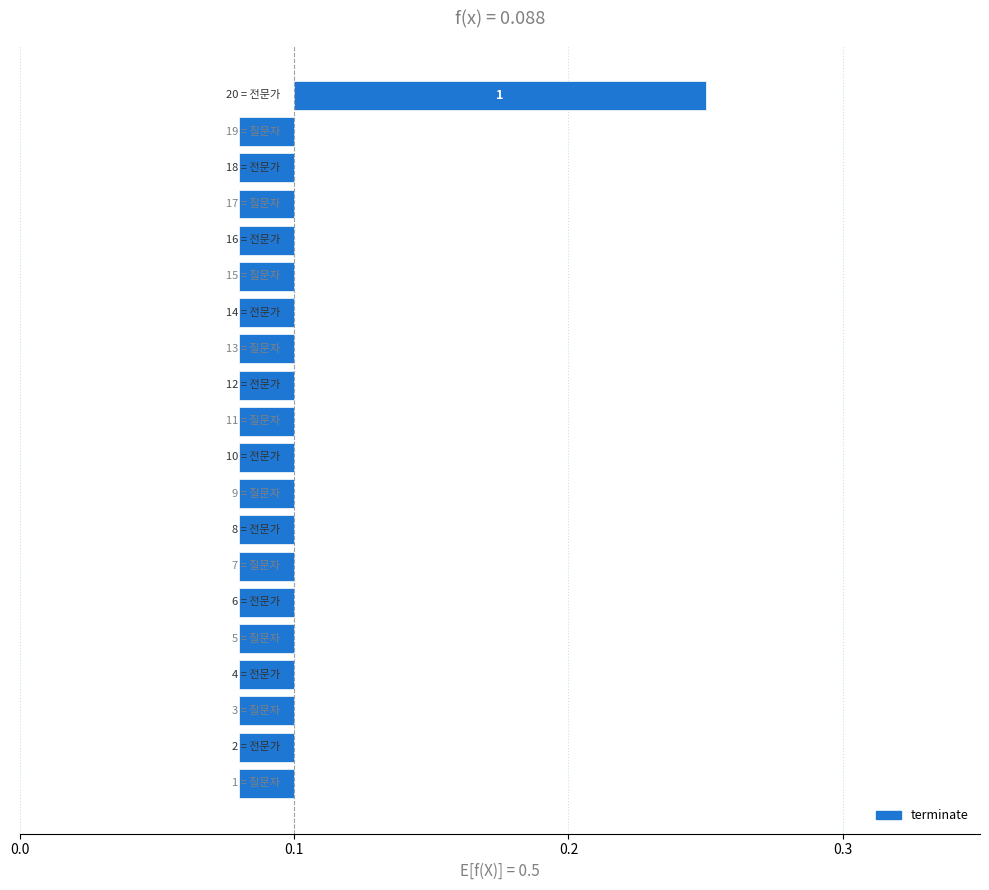

How many data points does each series have?

20